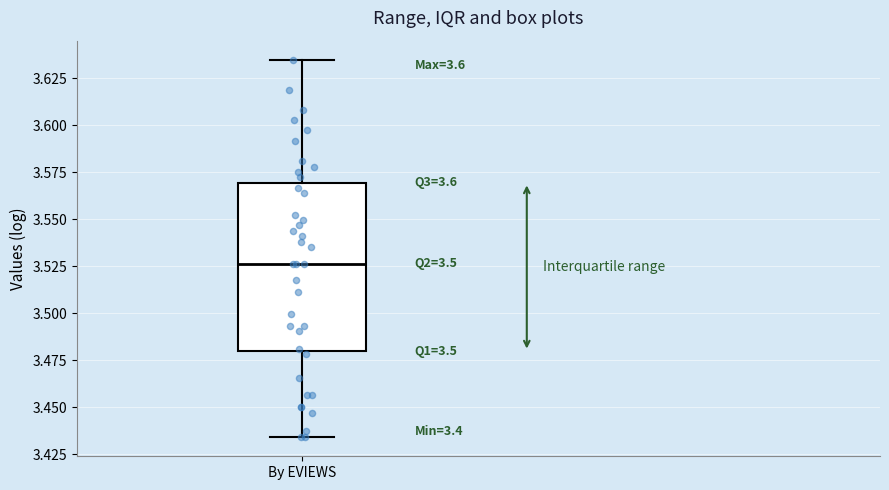

Read this box plot against the y-axis: the position of the median line, the range covered by the box, and the ends of both whiskers. The values are not printed on the chart, so give them approximately, as read against the axis.

median 3.525, box 3.480 to 3.570, whiskers 3.435 to 3.635